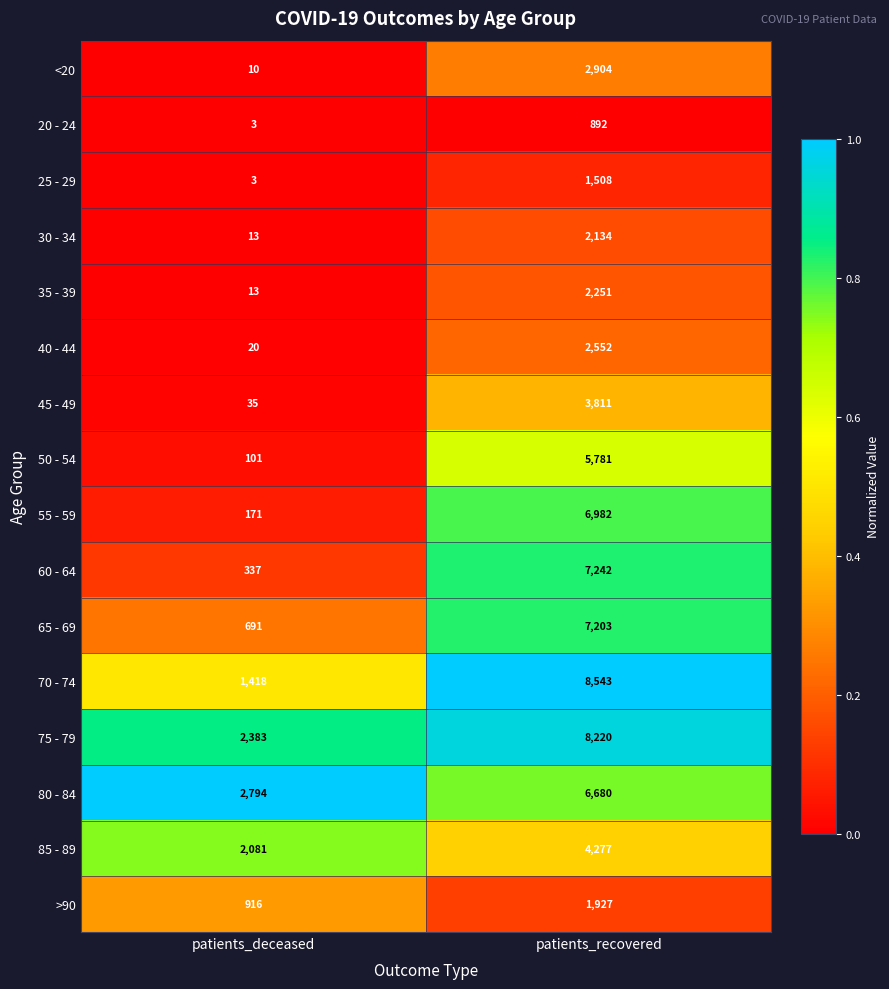

The 65 - 69 series shows 234 at patients_deceased. True or false?

False